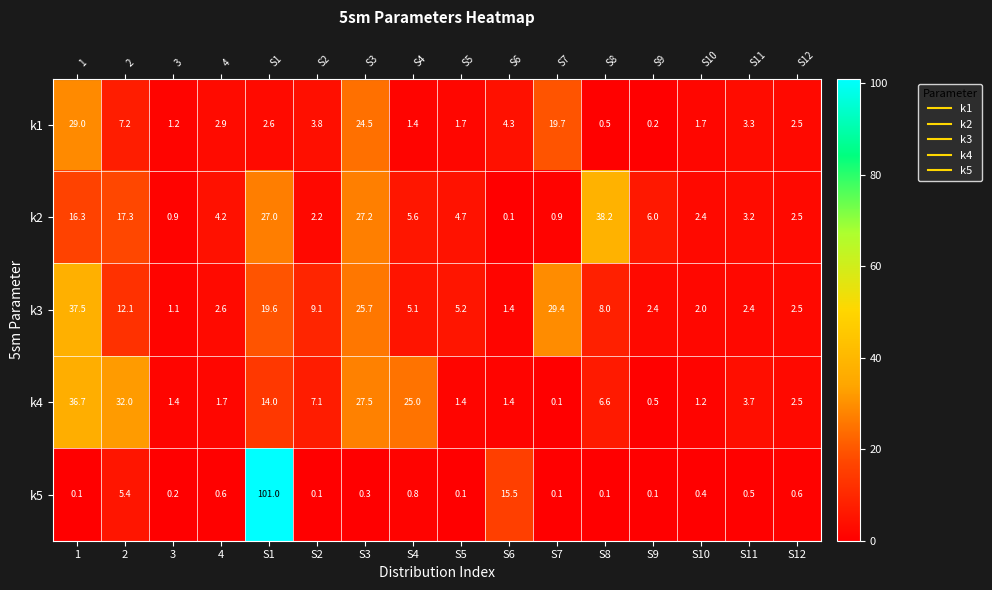

Rank the series at S1 from highest to lowest value.

k5, k2, k3, k4, k1